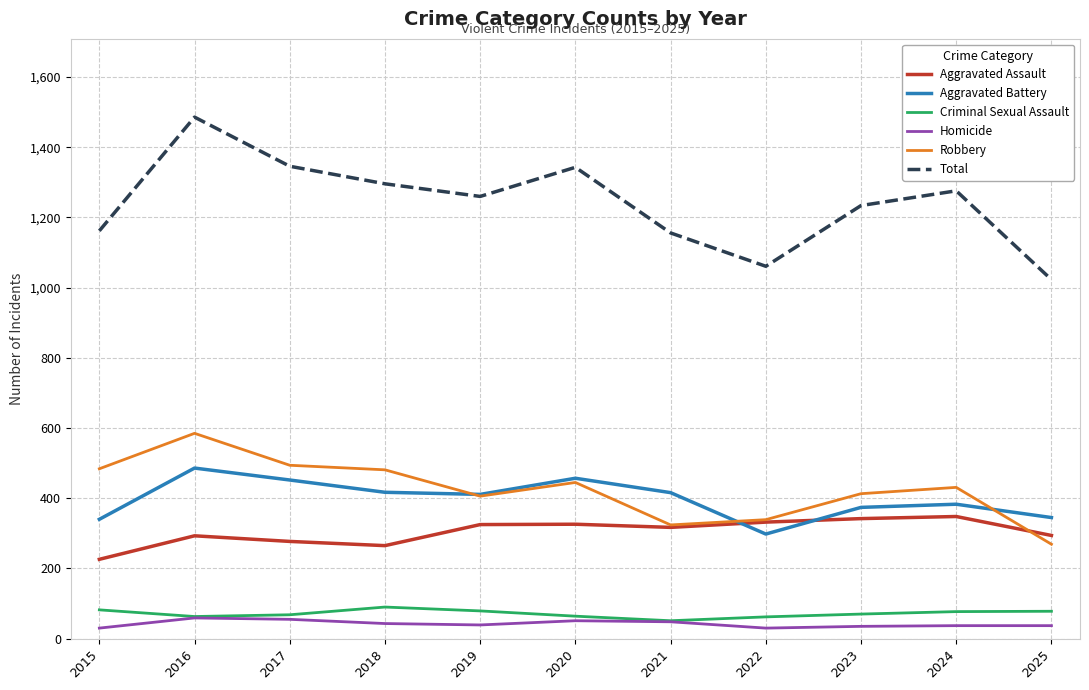

At how many categories does at least one series exceed 1380?

1